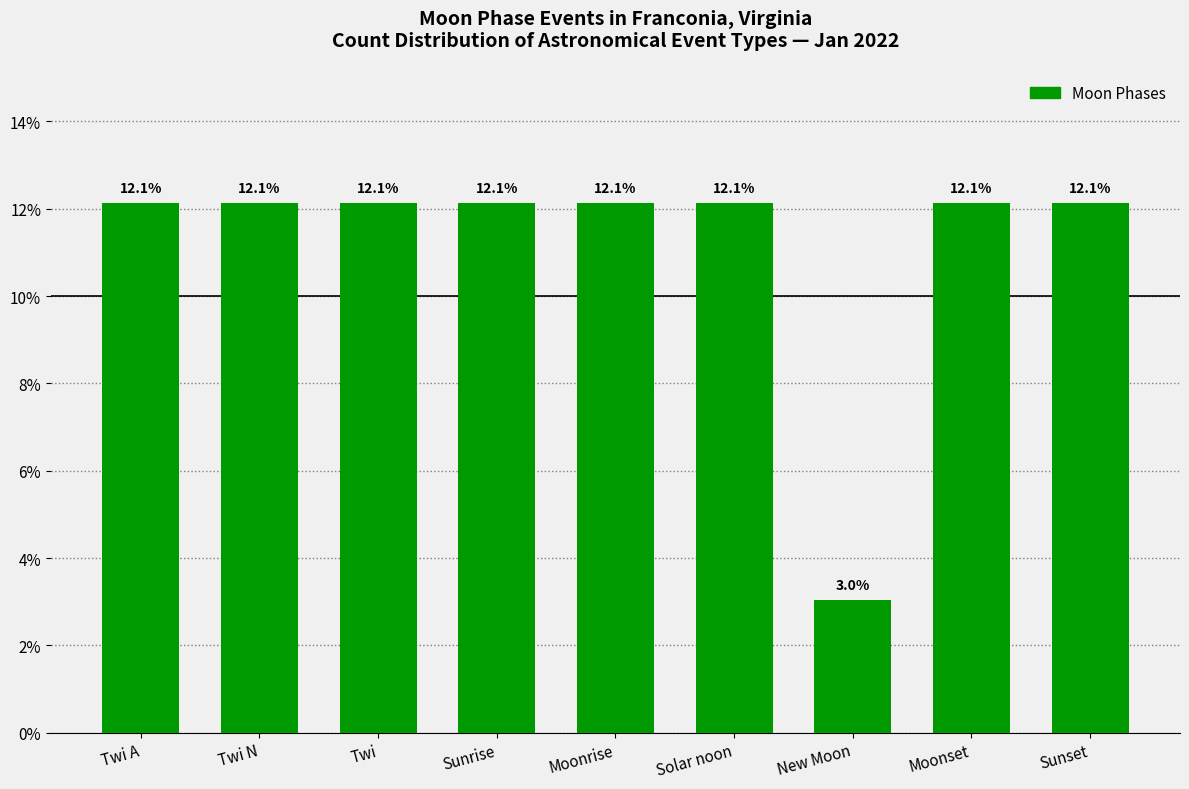

Reading left to right, extract all data points from this chart.

Twi A=12.1	Twi N=12.1	Twi=12.1	Sunrise=12.1	Moonrise=12.1	Solar noon=12.1	New Moon=3.0	Moonset=12.1	Sunset=12.1